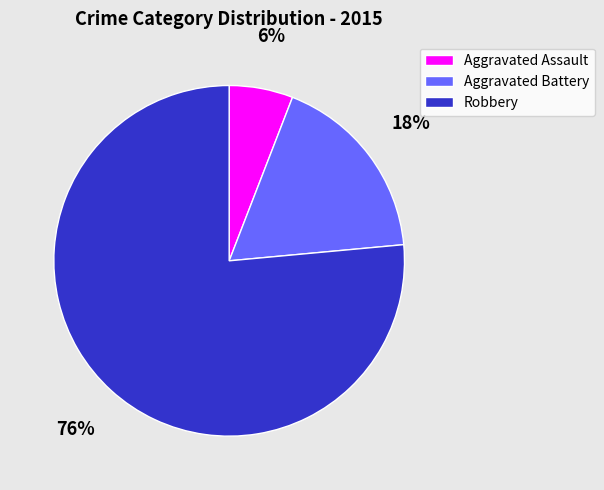

To the nearest percent, what is the difference between the Aggravated Battery and Aggravated Assault slice percentages?

12%